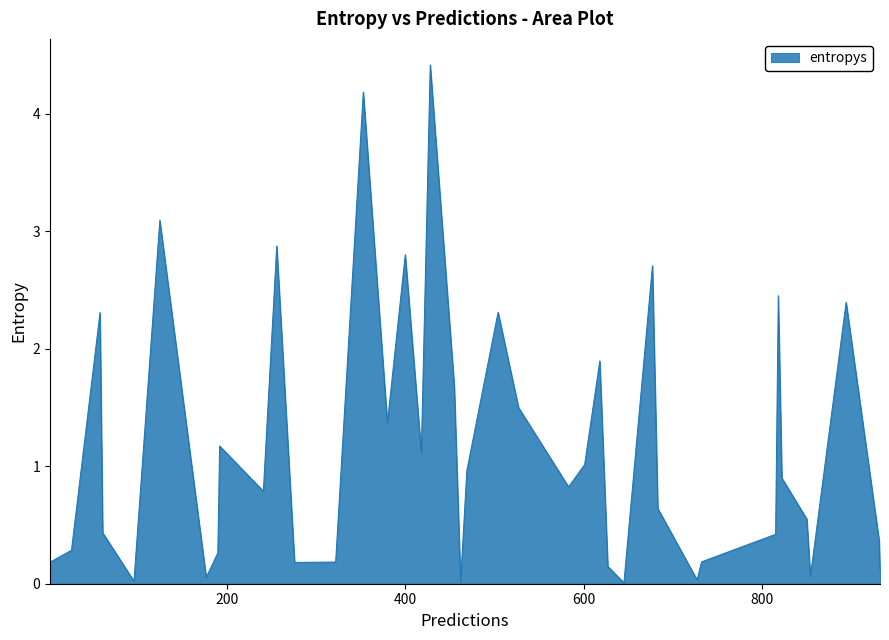

What is the difference between the maximum and minimum values?

4.4